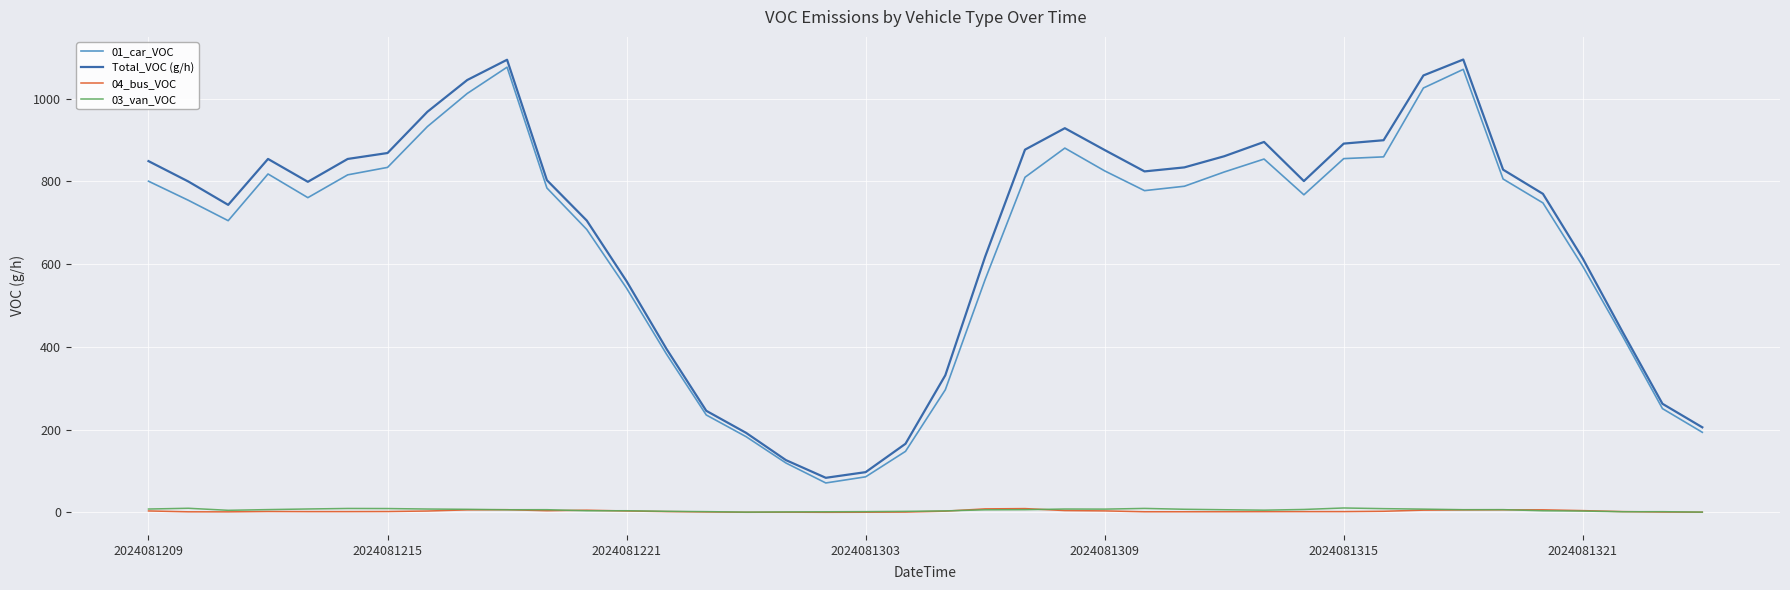

What is the maximum value shown in the chart?

1094.7